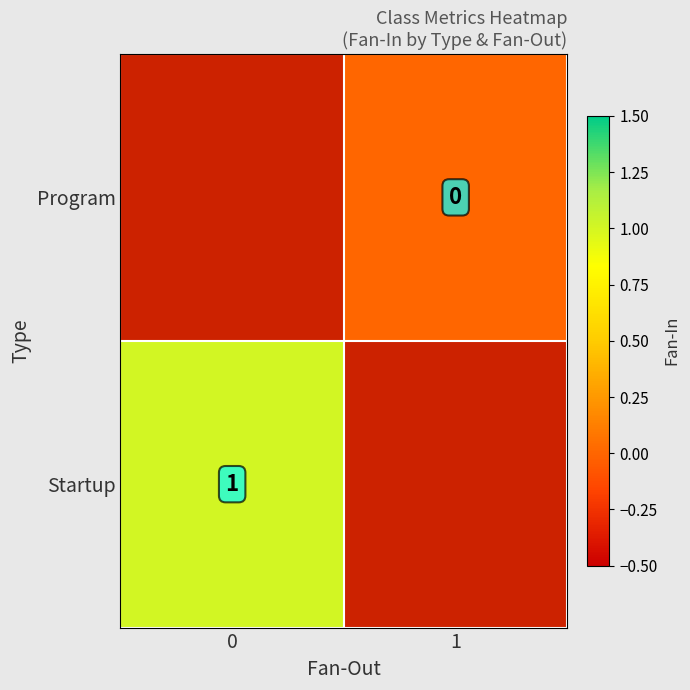

How many categories are shown in the chart?

2